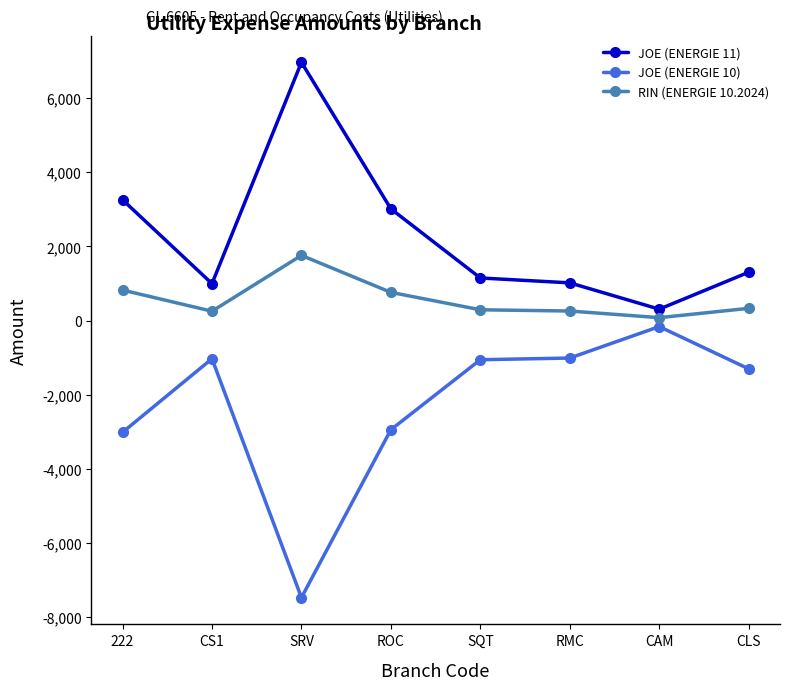

How many data points in RIN (ENERGIE 10.2024) are above 328?

4